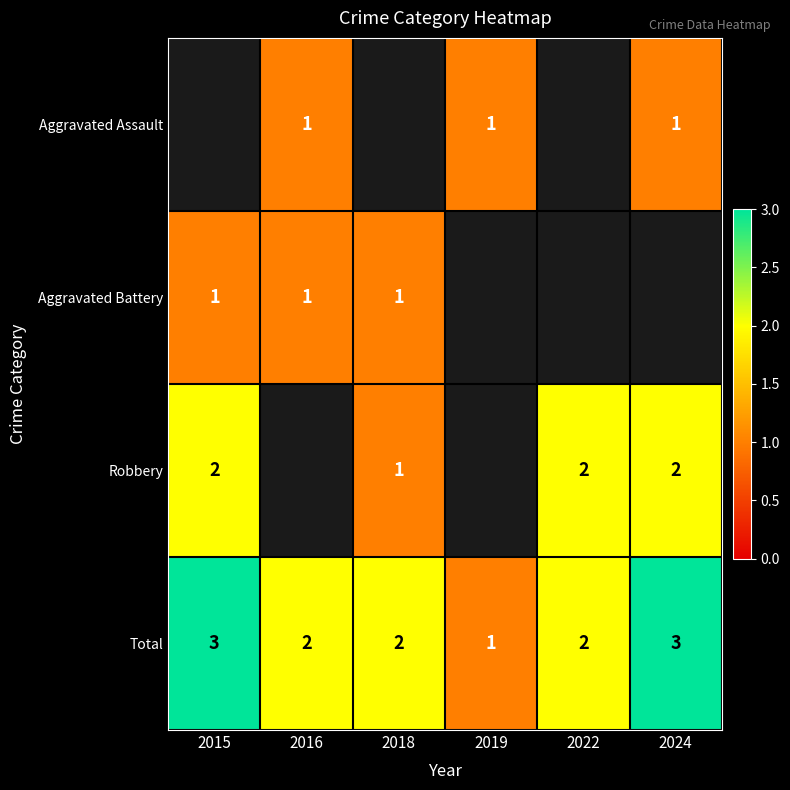

What is the sum of all Total values?

13